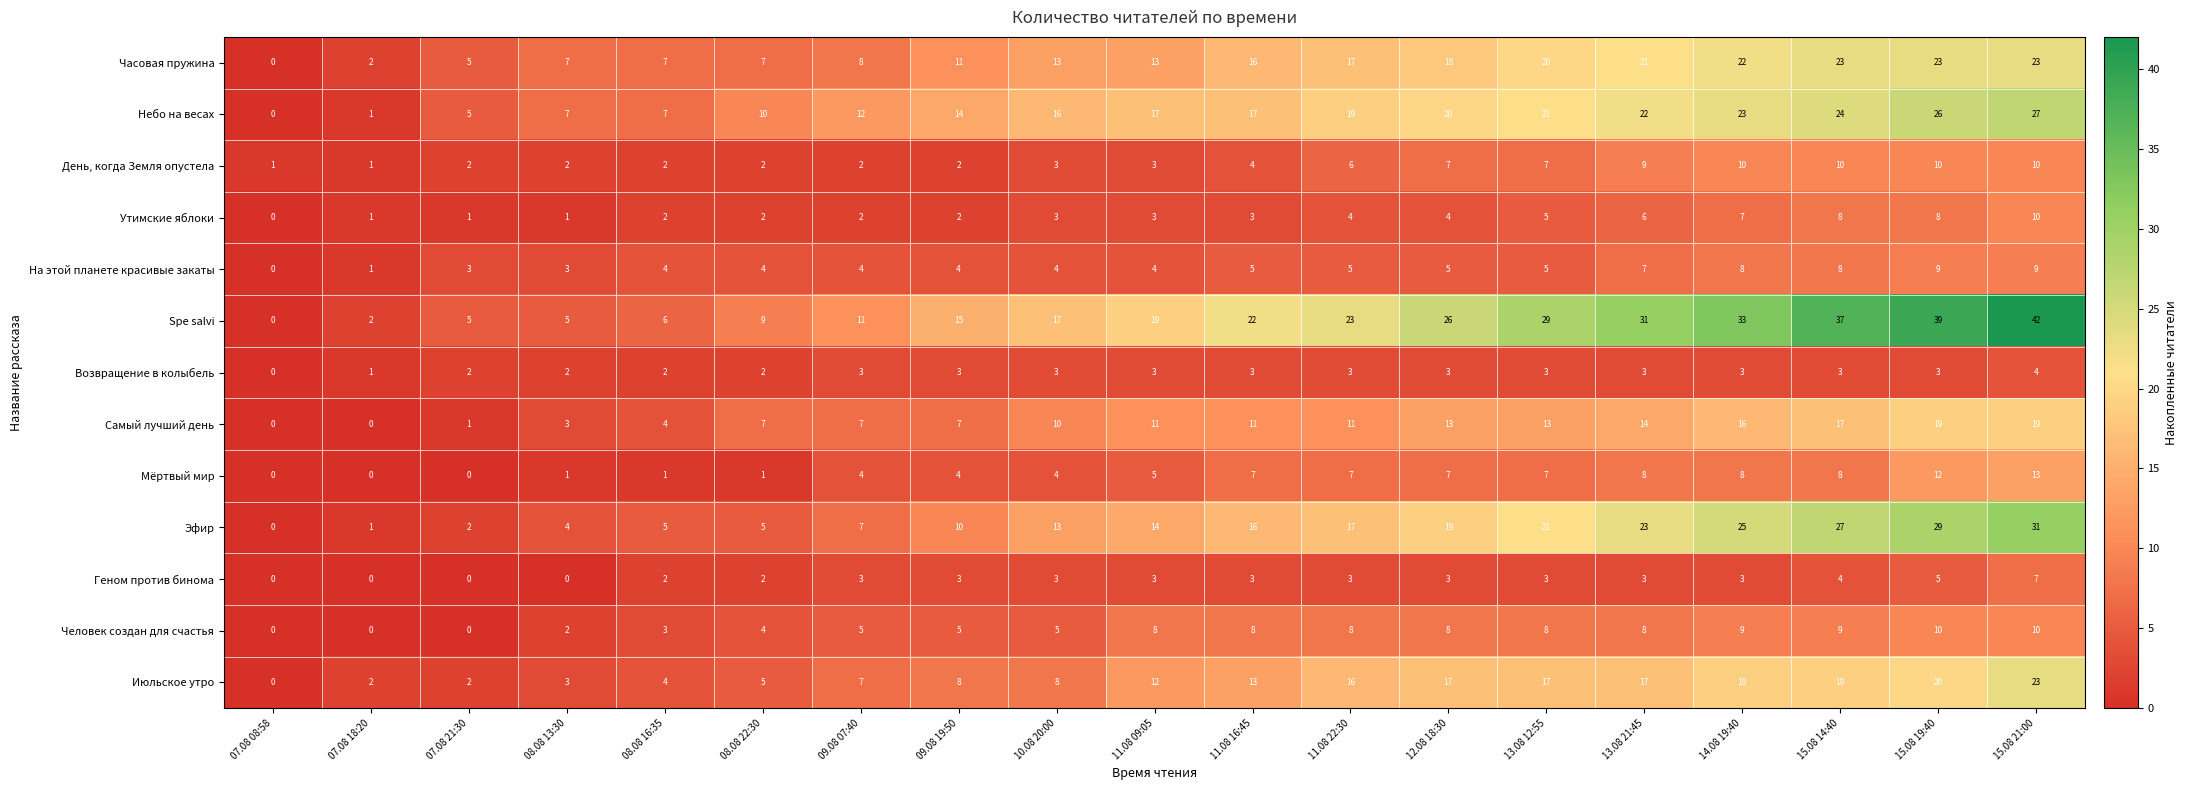

What is the greatest value displayed?

42